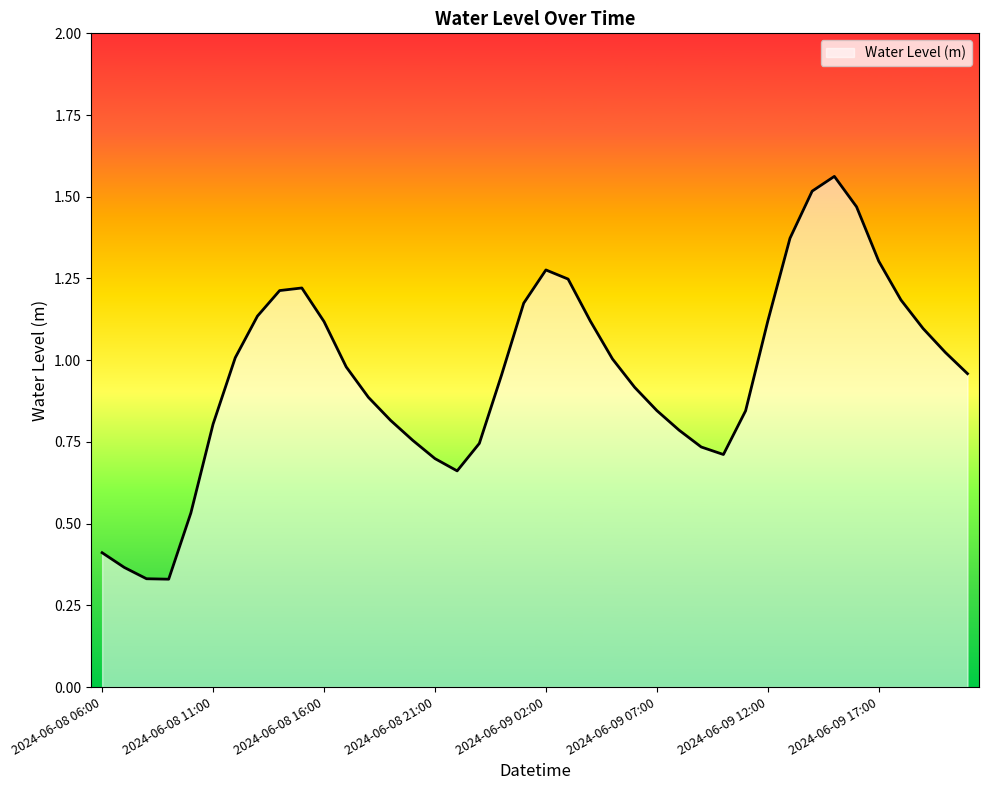

How many points are higher than both their immediate neighbors (excluding endpoints)?

3